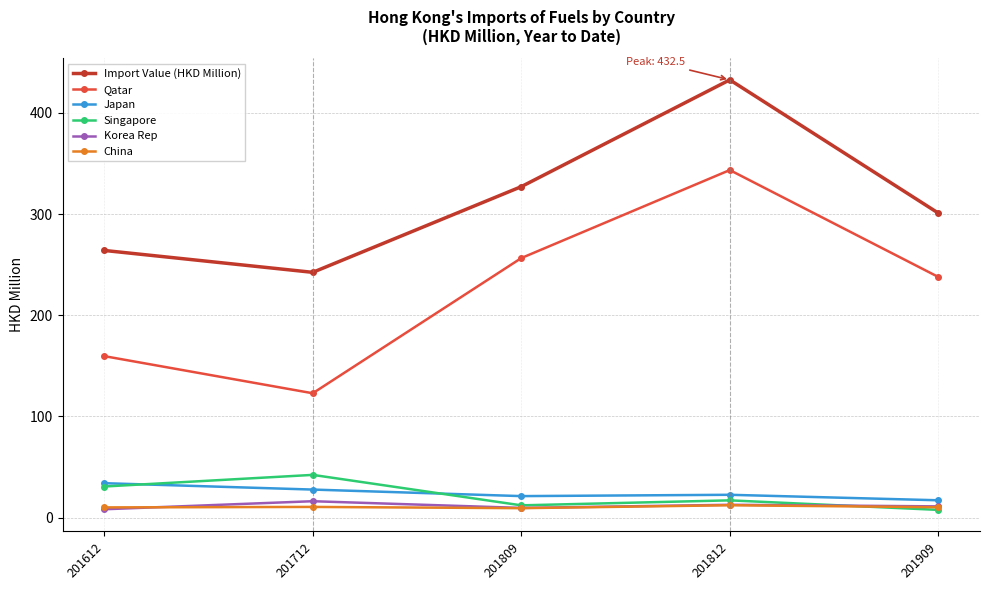

True or false: China has more than 2 points higher than both neighbors.

False